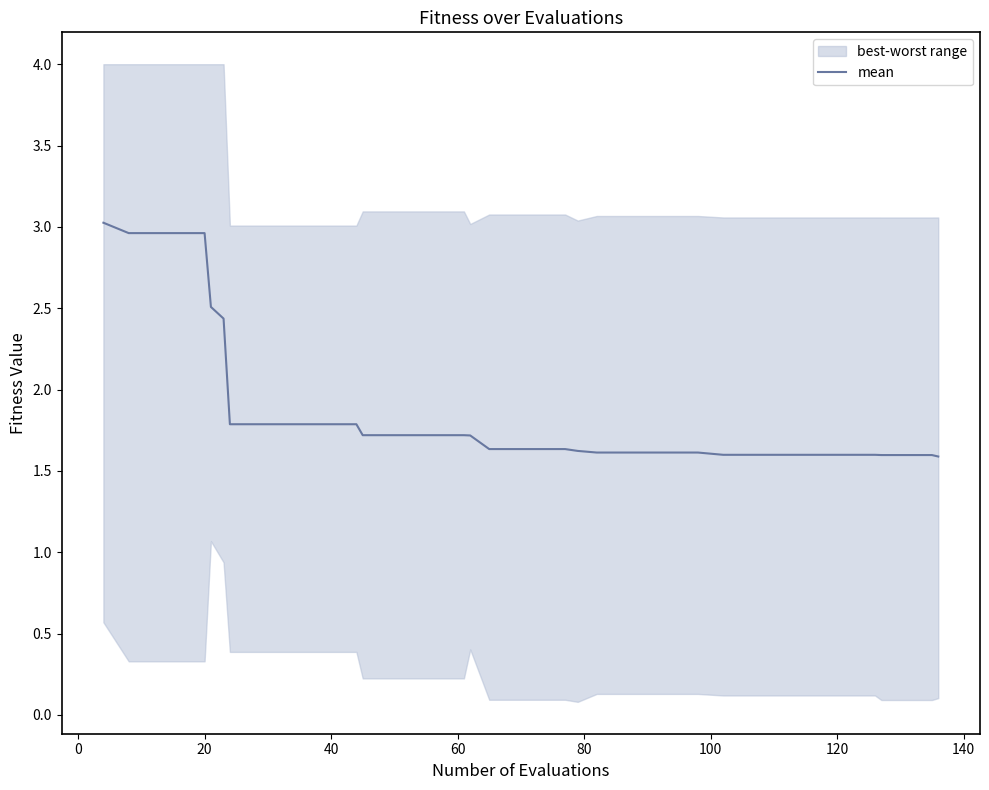

Count the values in the range 1 to 2.

33